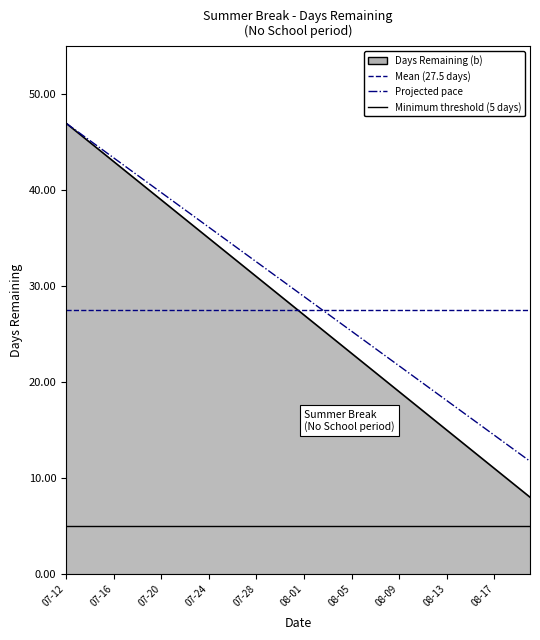

What is the difference between the second highest and second lowest values?

37